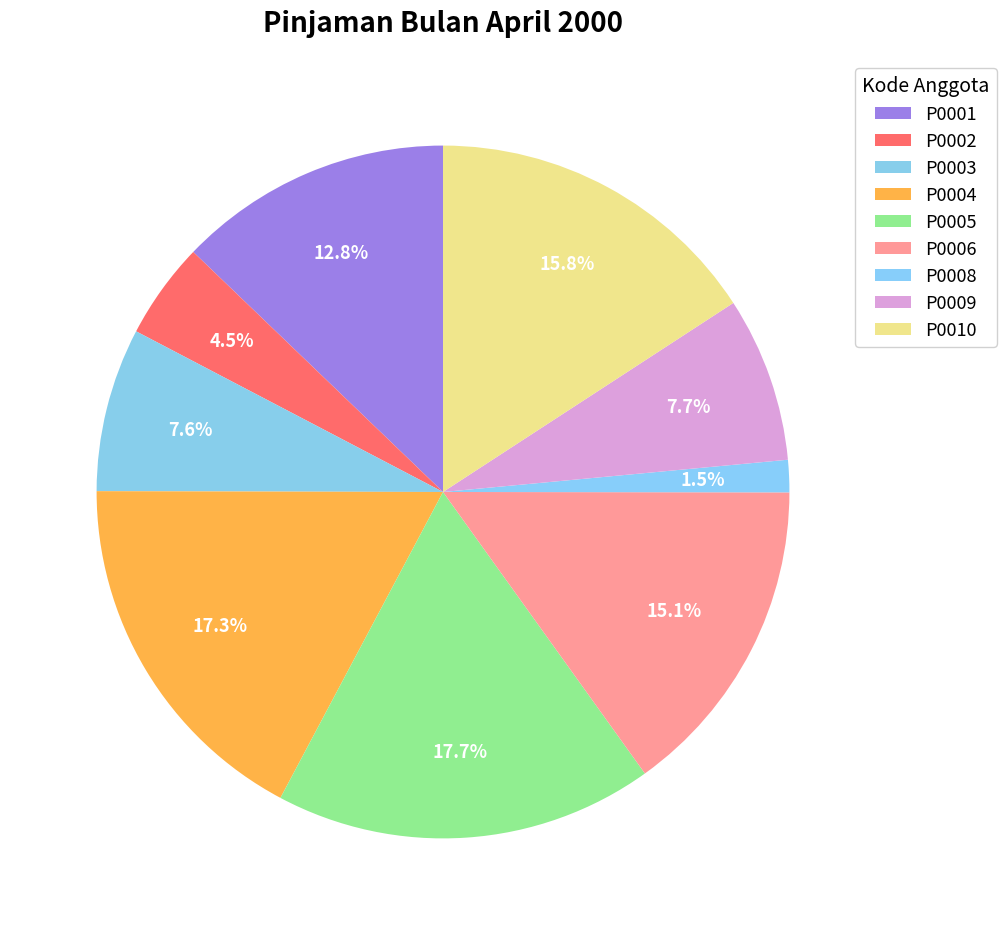

Count the number of slices in the pie.

9